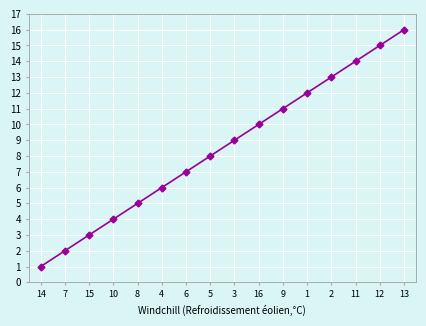

What is the difference between the second highest and second lowest values?

13